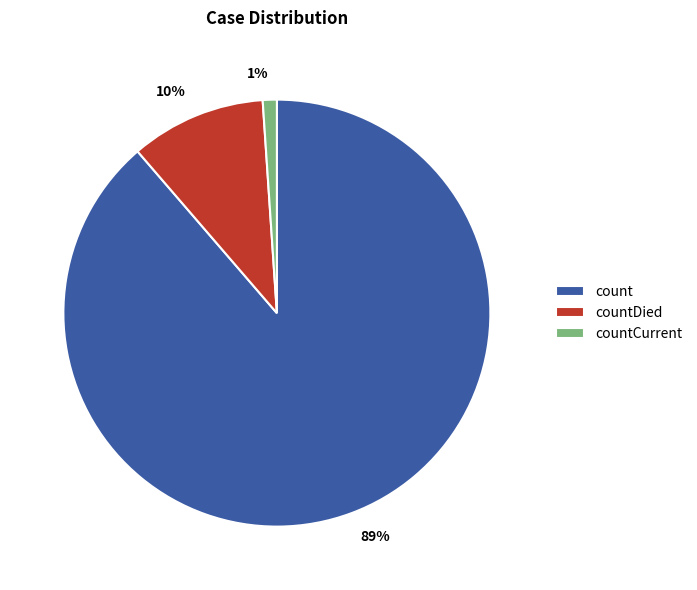

Which slice represents more than half of the pie?

count